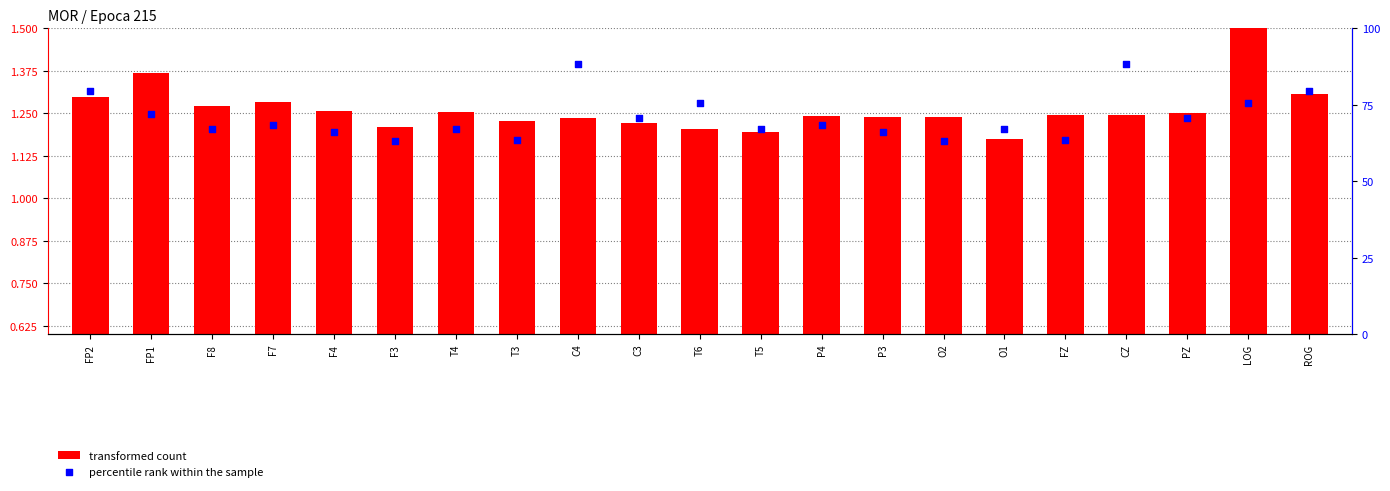

What is the total value across all series at FP1?

73.3